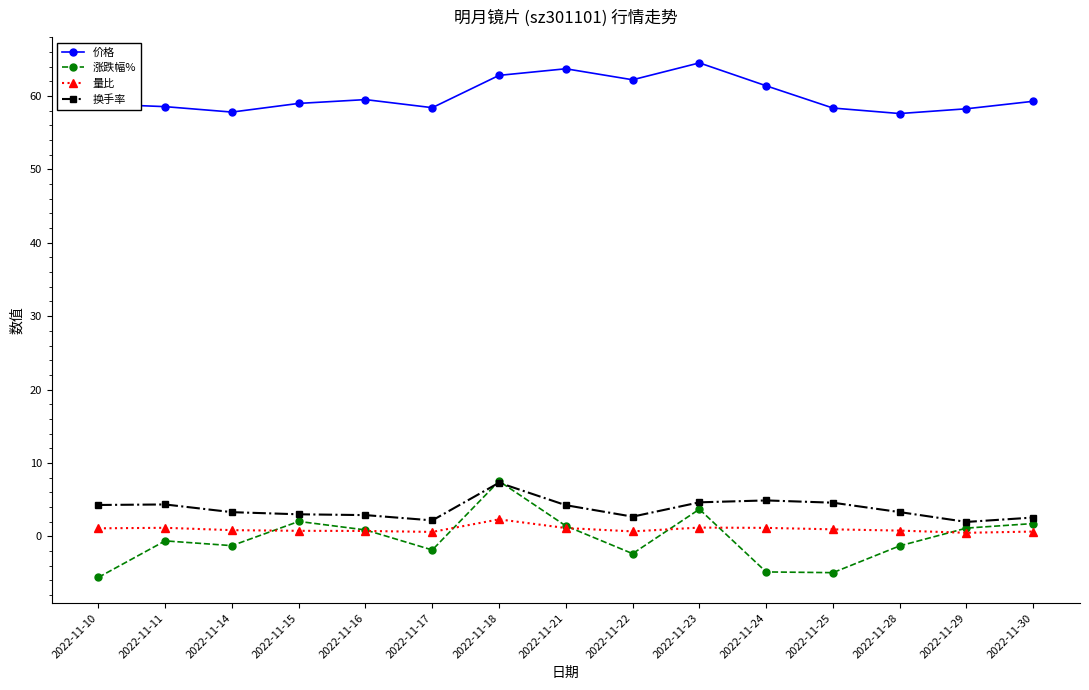

True or false: 量比 and 价格 intersect in this chart.

False